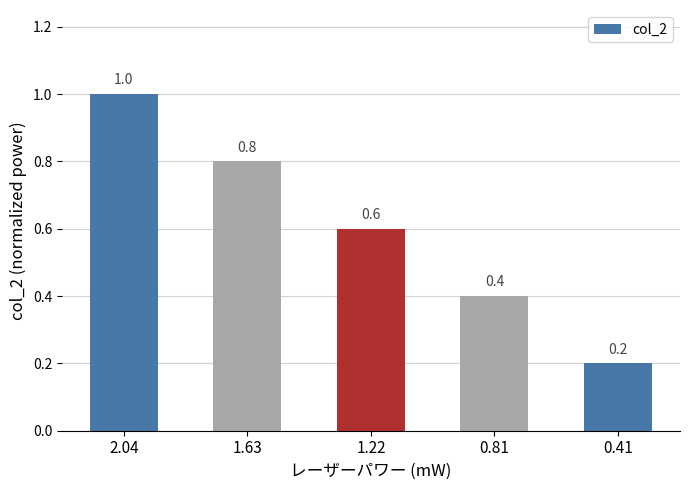

Reading right to left, transcribe all the data shown in this chart.

0.2	0.4	0.6	0.8	1.0